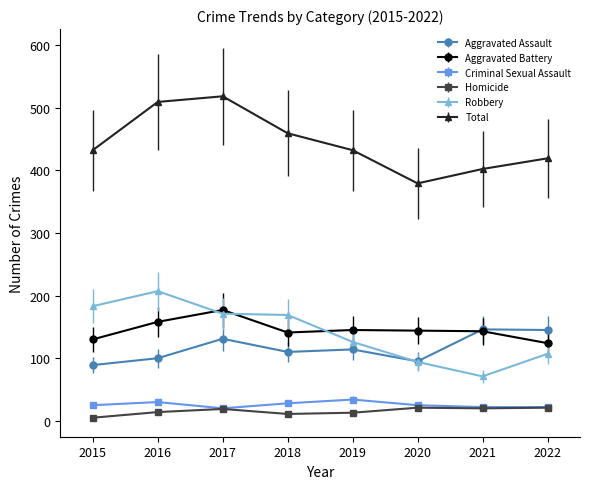

Where do Aggravated Battery and Robbery first cross each other?

2016 and 2017